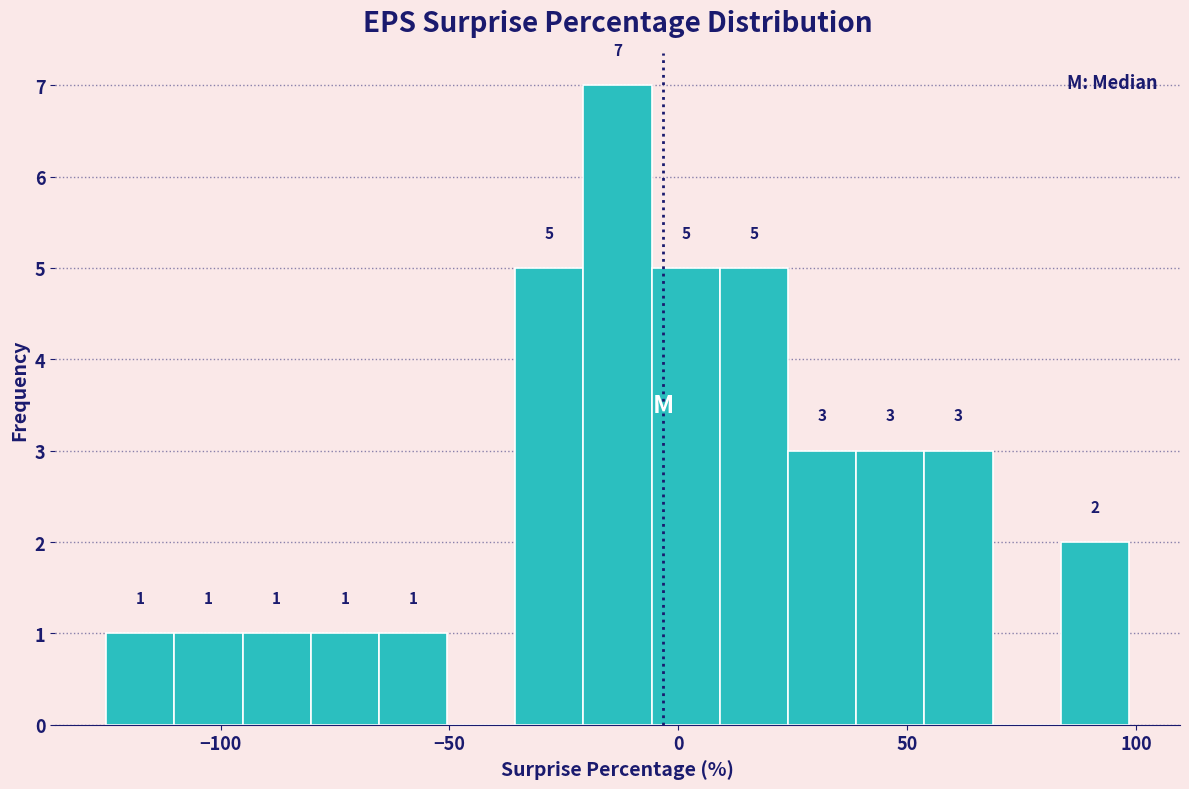

Read against the x-axis, roughly where is the centre of the tallest bar?

-15